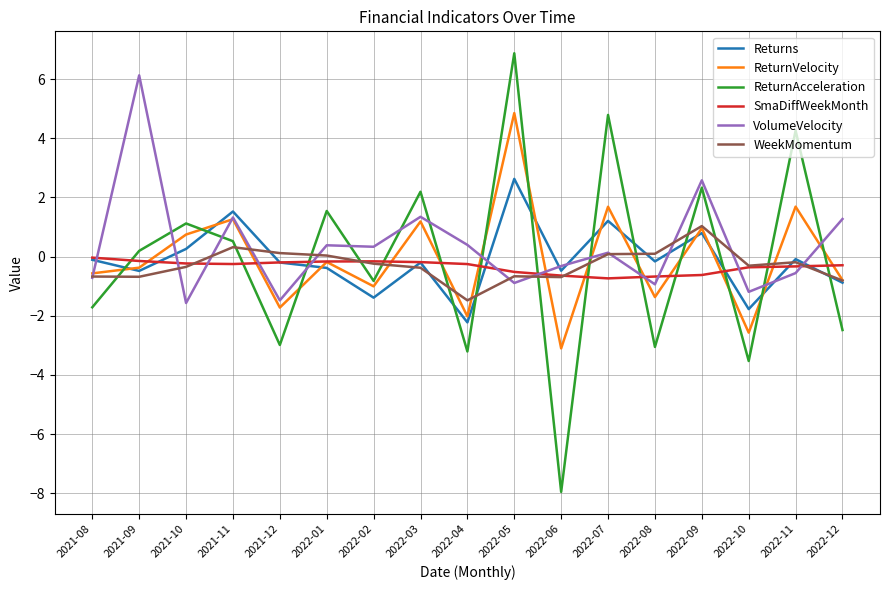

After their last crossing, which series has the higher values: ReturnAcceleration or VolumeVelocity?

VolumeVelocity